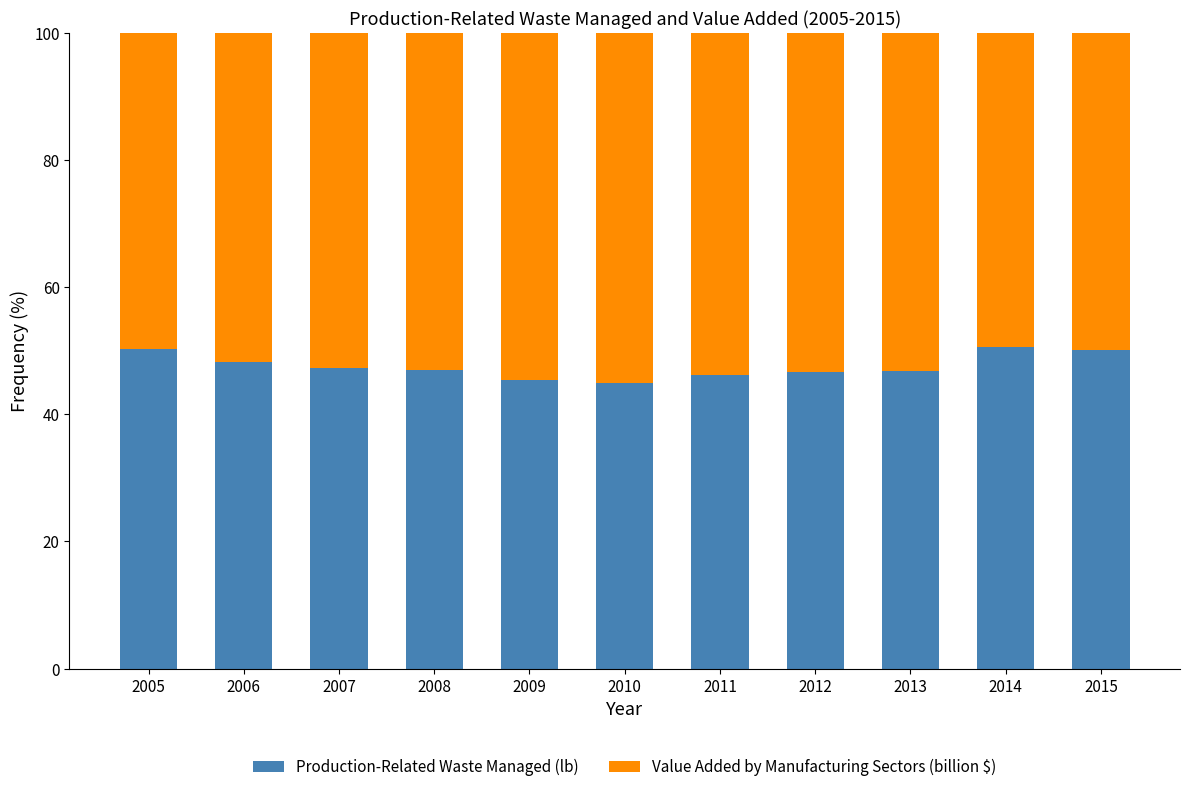

What is the highest value of the Production-Related Waste Managed (lb) series?

50.5